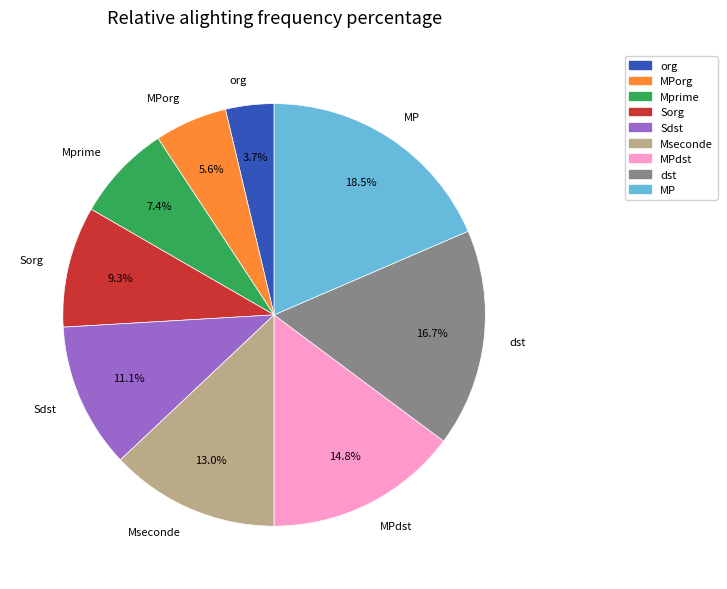

Approximately how many times larger is the value at dst compared to MP?

0.9